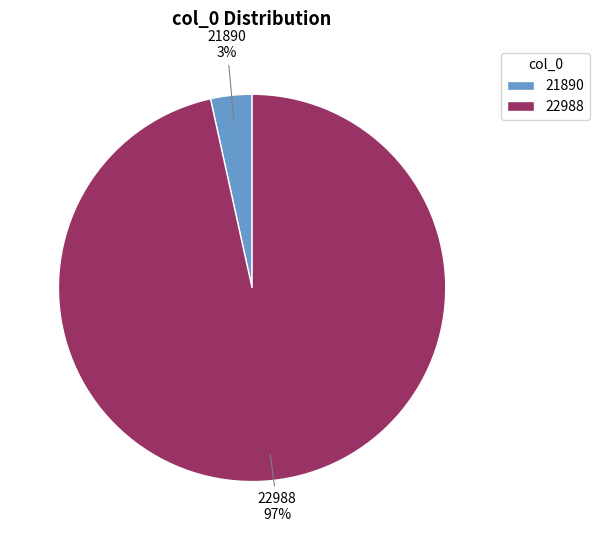

Which slice is the largest?

22988